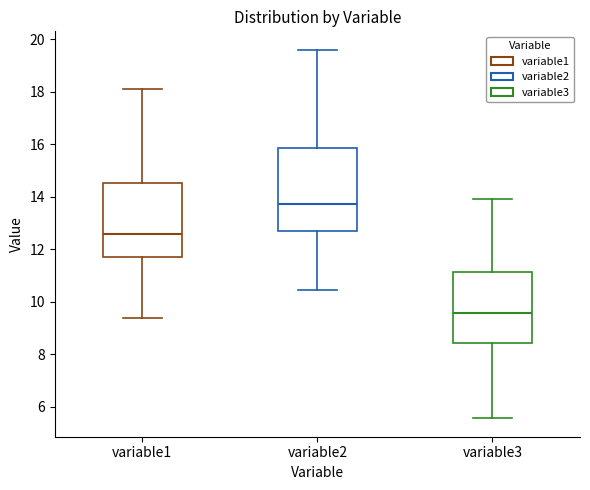

Where is the upper edge of the box for variable1 on the y-axis? The values are not printed on the chart, so give them approximately, as read against the axis.

14.6